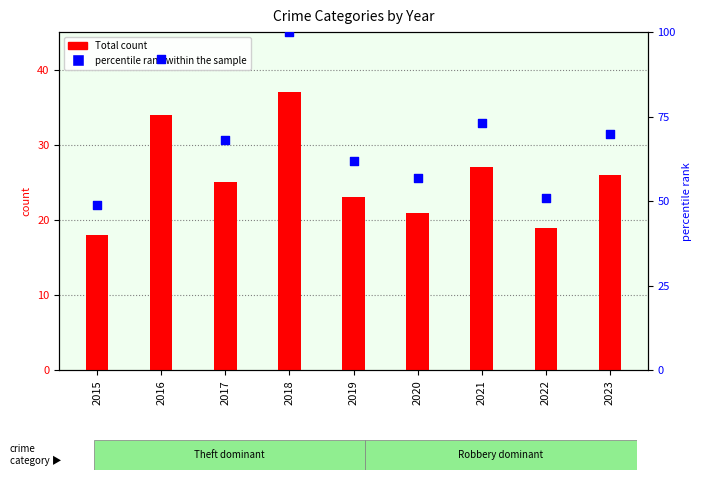

Which series has the largest Y range (max minus min)?

percentile rank within the sample